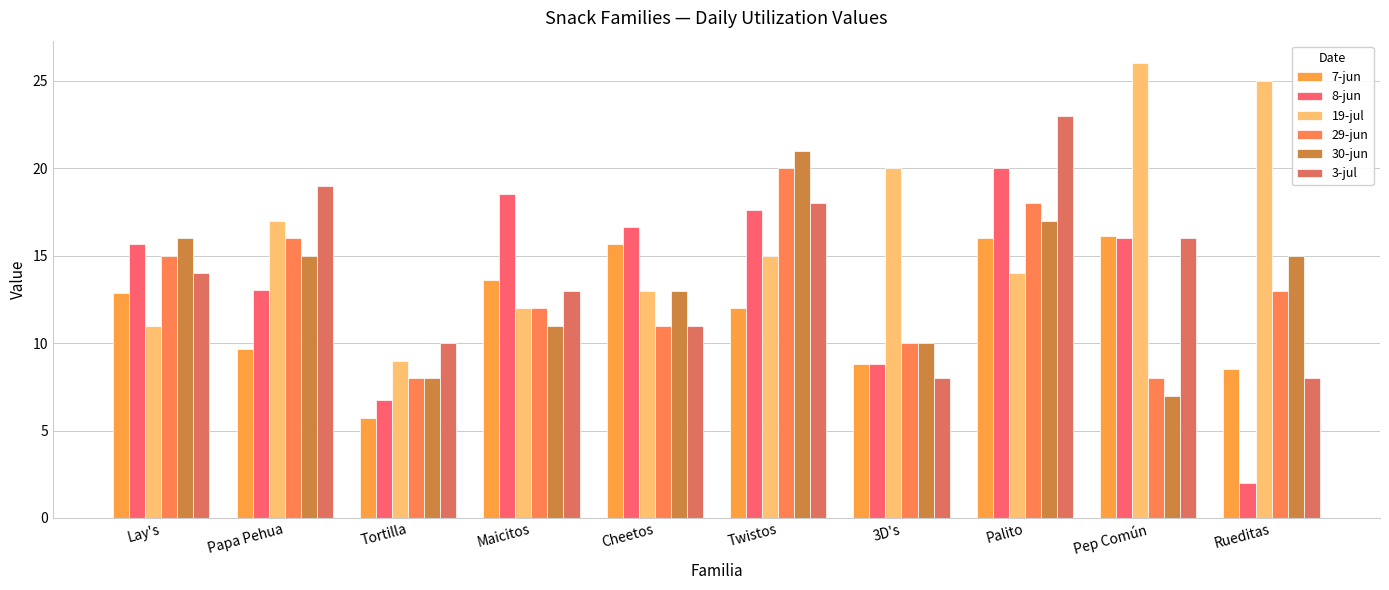

At which category is the sum across all series the highest?

Palito